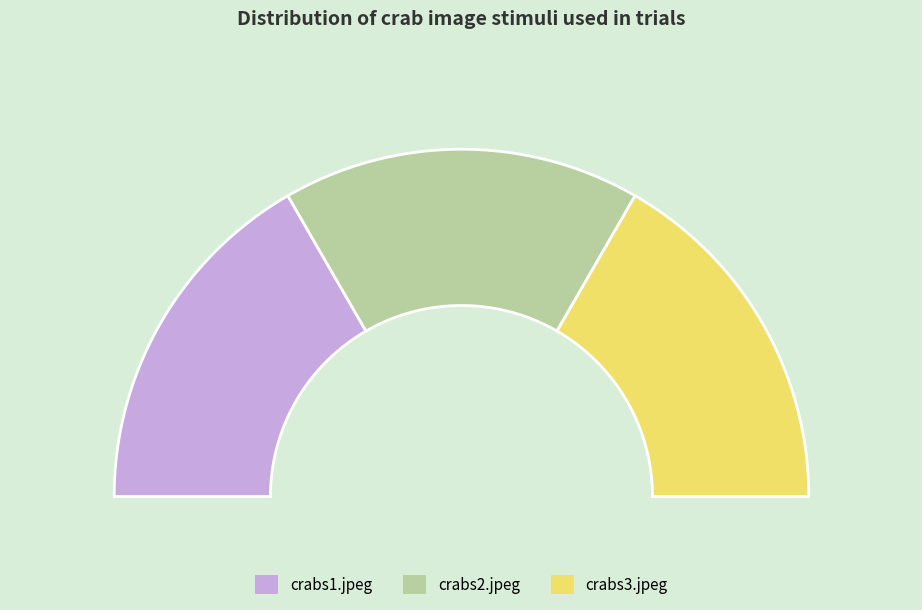

Do 23 and crabs2.jpeg together represent more than half of the pie?

No